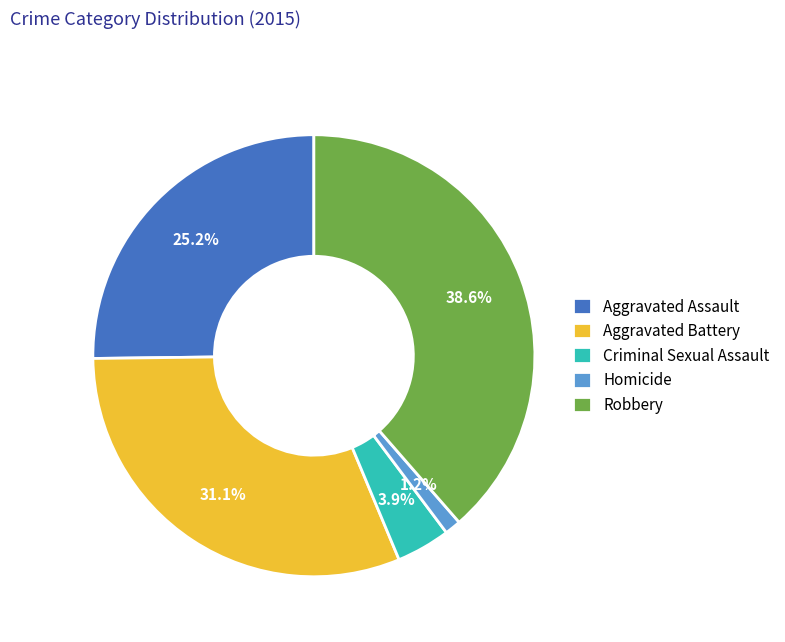

How many slices are in this pie chart?

5